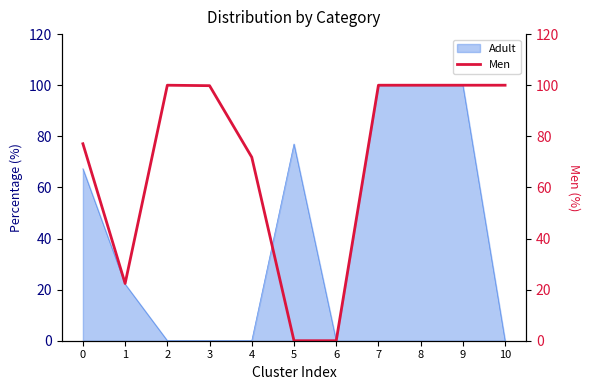

True or false: Adult has a value of 77.0 at 5.

True